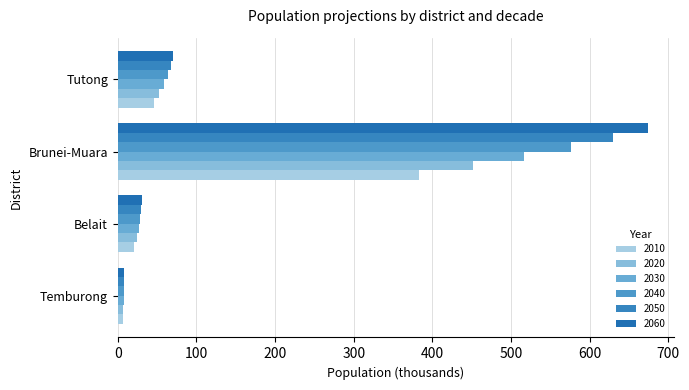

How many data points does each series have?

4